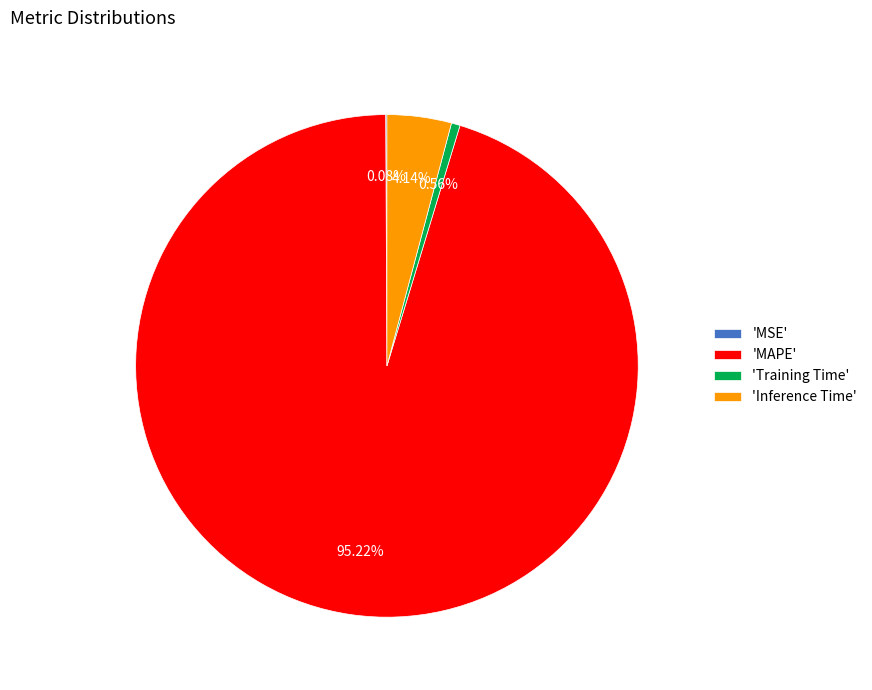

Is there any slice that represents more than half of the pie?

Yes